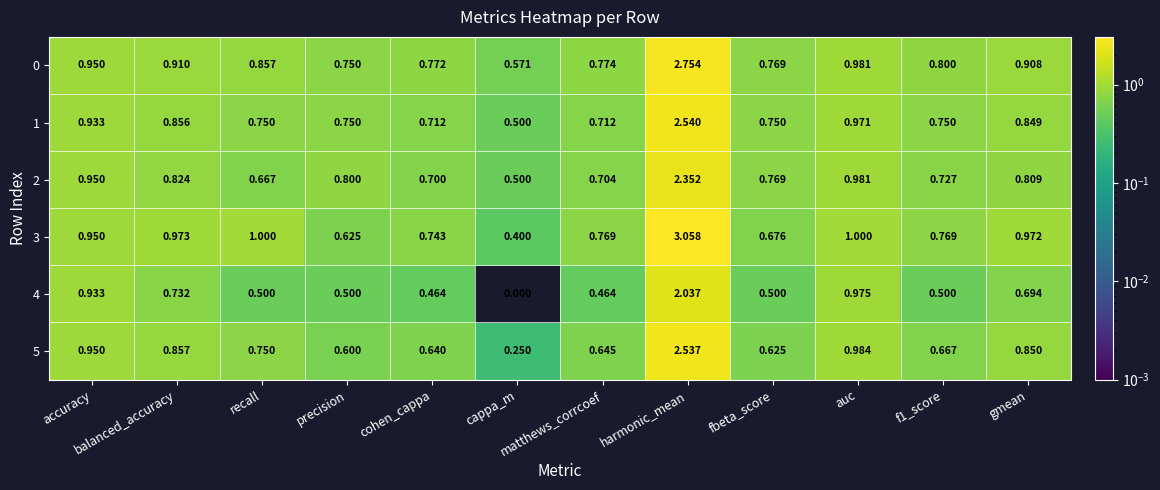

Which category has the lowest value in the 2 series?

cappa_m